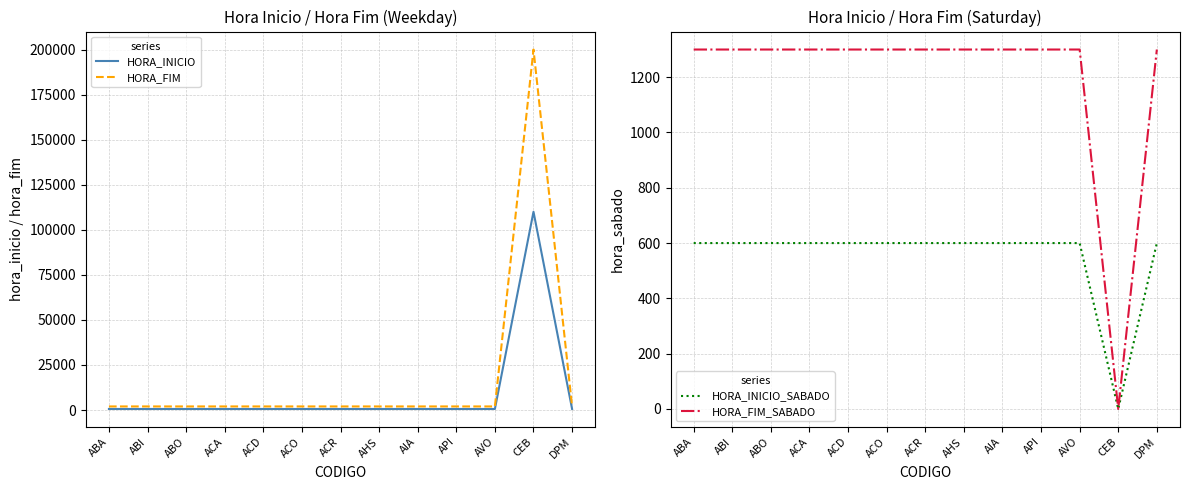

True or false: HORA_FIM_SABADO and HORA_INICIO_SABADO intersect in this chart.

False